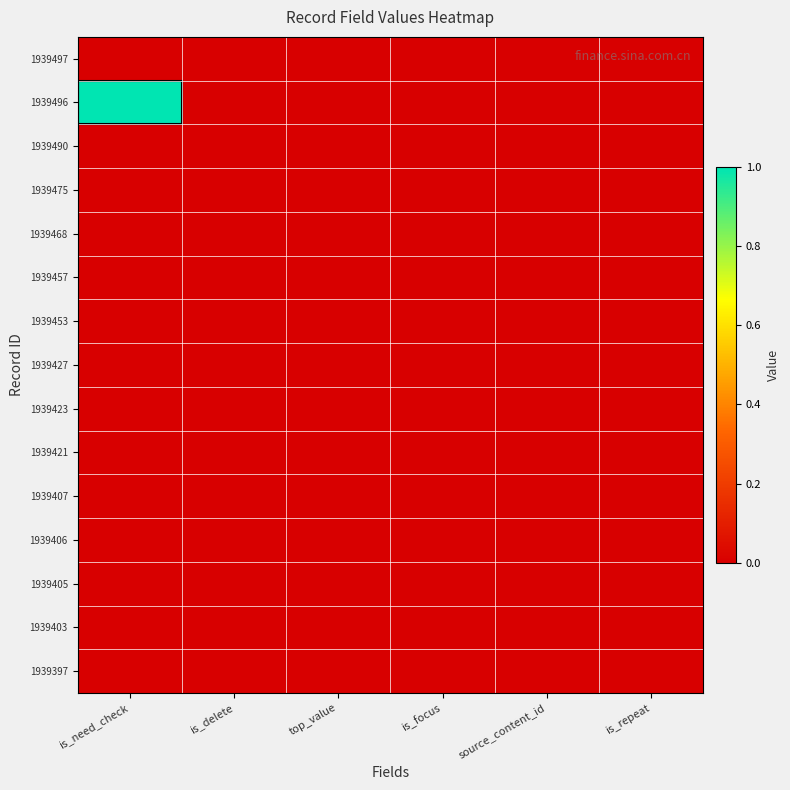

Reading left to right, what are all the values shown in this chart?

1939497: is_need_check=0	is_delete=0	top_value=0	is_focus=0	source_content_id=0	is_repeat=0
1939496: is_need_check=1	is_delete=0	top_value=0	is_focus=0	source_content_id=0	is_repeat=0
1939490: is_need_check=0	is_delete=0	top_value=0	is_focus=0	source_content_id=0	is_repeat=0
1939475: is_need_check=0	is_delete=0	top_value=0	is_focus=0	source_content_id=0	is_repeat=0
1939468: is_need_check=0	is_delete=0	top_value=0	is_focus=0	source_content_id=0	is_repeat=0
1939457: is_need_check=0	is_delete=0	top_value=0	is_focus=0	source_content_id=0	is_repeat=0
1939453: is_need_check=0	is_delete=0	top_value=0	is_focus=0	source_content_id=0	is_repeat=0
1939427: is_need_check=0	is_delete=0	top_value=0	is_focus=0	source_content_id=0	is_repeat=0
1939423: is_need_check=0	is_delete=0	top_value=0	is_focus=0	source_content_id=0	is_repeat=0
1939421: is_need_check=0	is_delete=0	top_value=0	is_focus=0	source_content_id=0	is_repeat=0
1939407: is_need_check=0	is_delete=0	top_value=0	is_focus=0	source_content_id=0	is_repeat=0
1939406: is_need_check=0	is_delete=0	top_value=0	is_focus=0	source_content_id=0	is_repeat=0
1939405: is_need_check=0	is_delete=0	top_value=0	is_focus=0	source_content_id=0	is_repeat=0
1939403: is_need_check=0	is_delete=0	top_value=0	is_focus=0	source_content_id=0	is_repeat=0
1939397: is_need_check=0	is_delete=0	top_value=0	is_focus=0	source_content_id=0	is_repeat=0